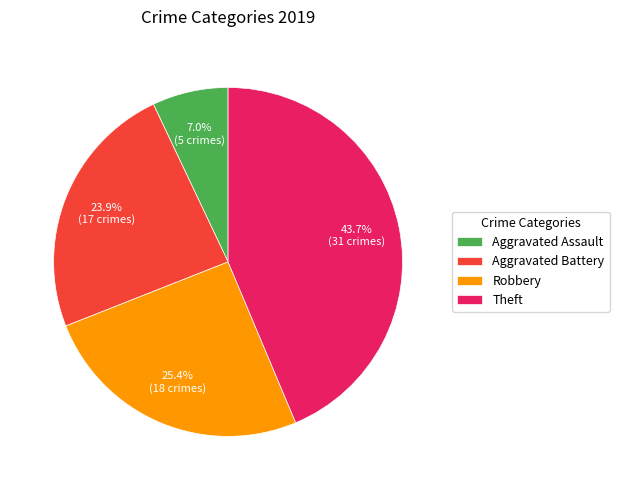

What percentage is the Aggravated Battery slice, to the nearest percent?

24%